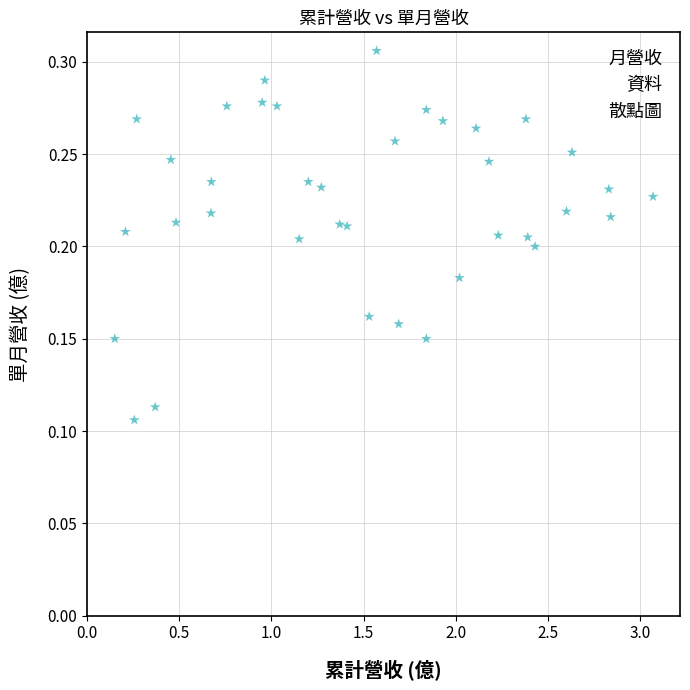

What is the range of X values (max minus min)?

2.9